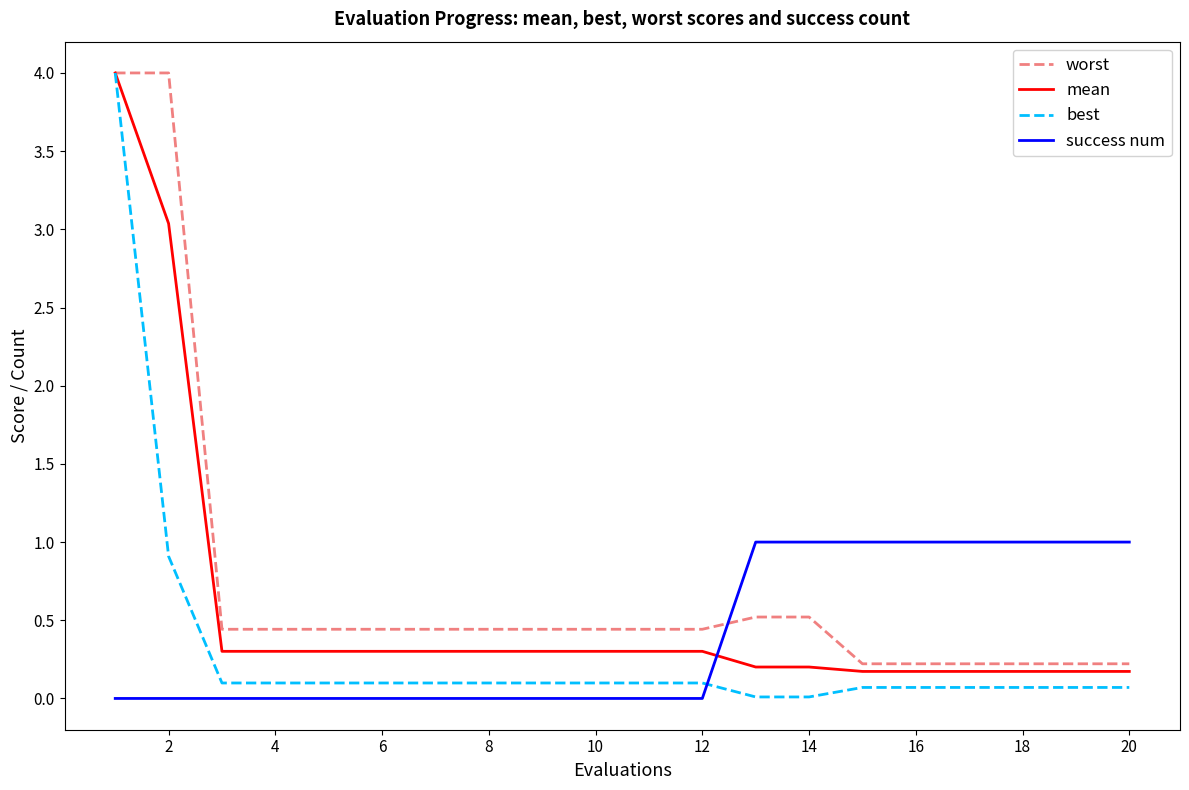

How many times do success num and best cross each other?

1